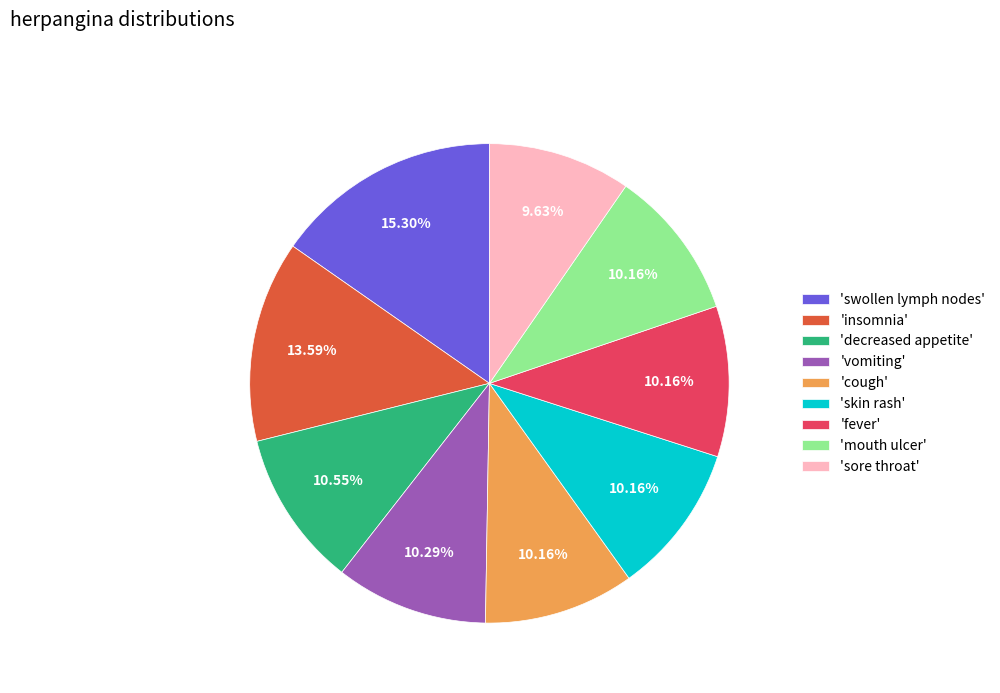

What is the smallest slice in the pie chart?

'sore throat'